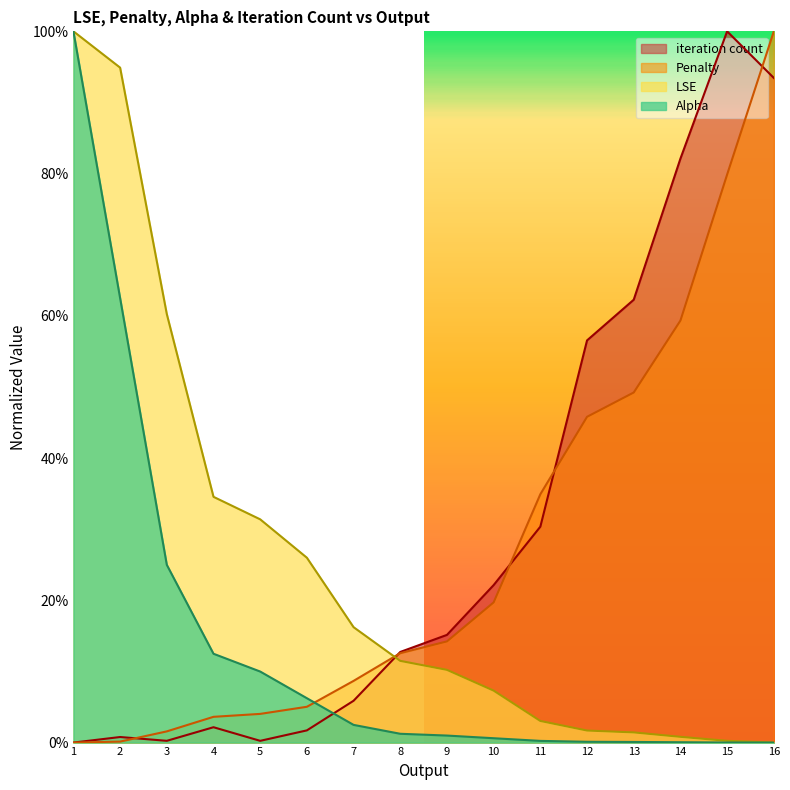

How many series are shown in this chart?

4